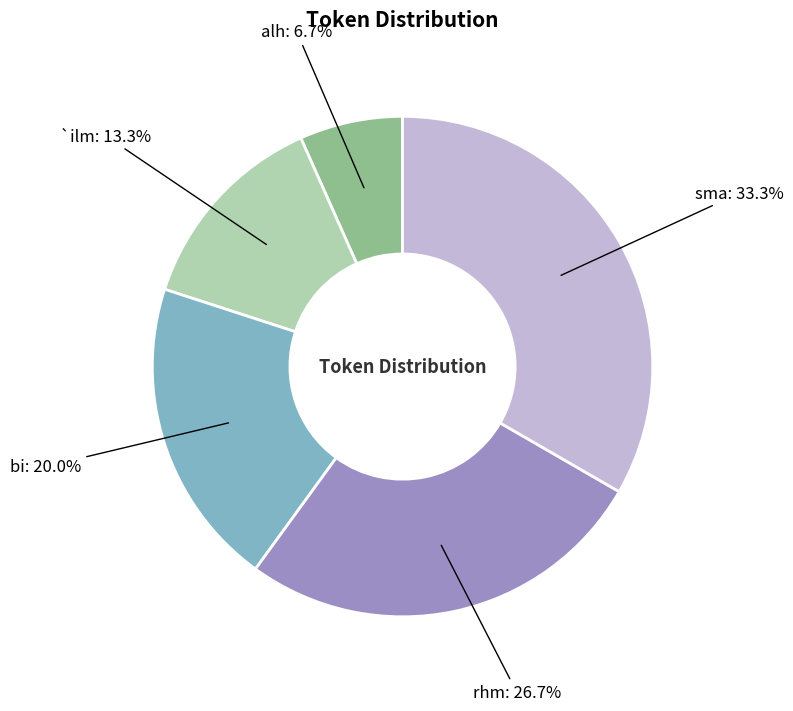

To the nearest percent, what is the difference between the bi and alh slice percentages?

13%